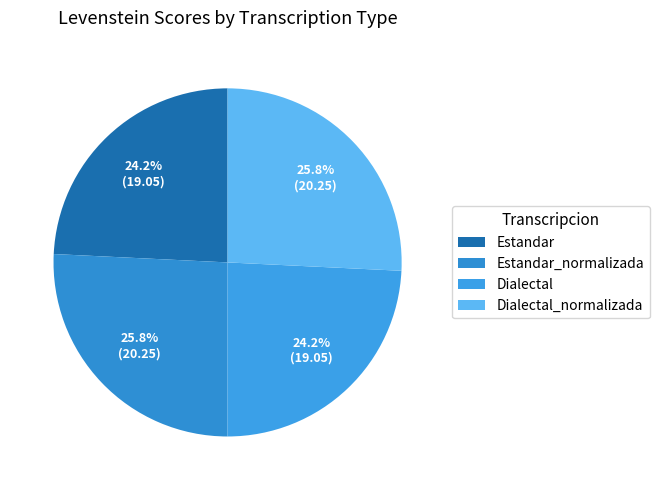

To the nearest percent, what percentage of the pie is Dialectal?

24%